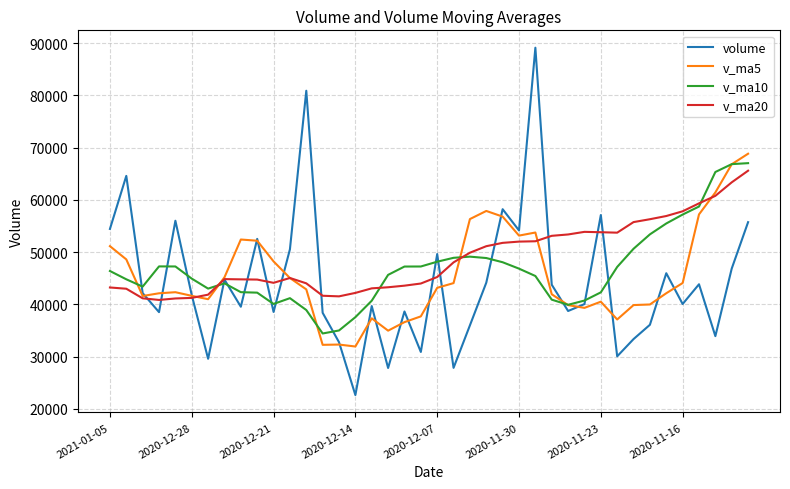

What is the sum of all volume values?

1769577.8